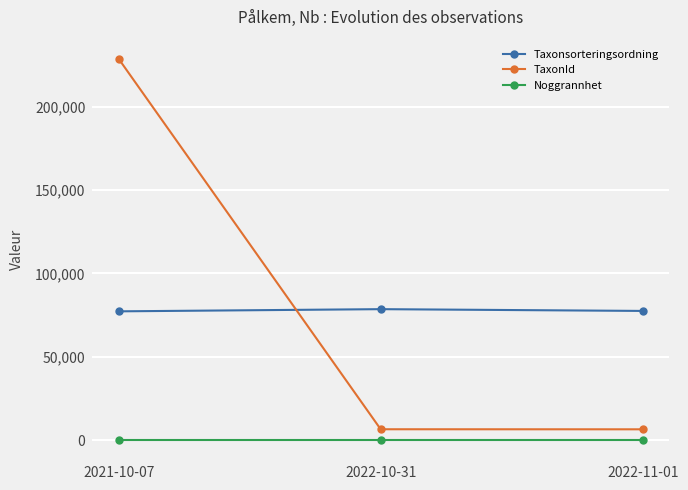

Which series has the largest range (max minus min)?

TaxonId